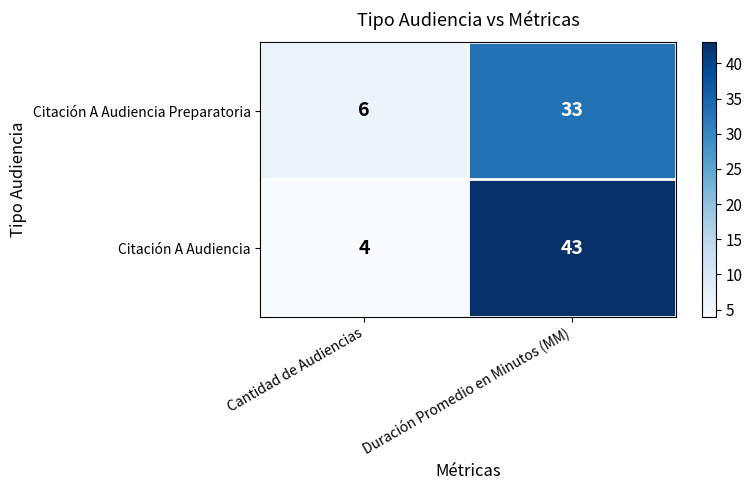

What is the sum of all Citación A Audiencia values?

47